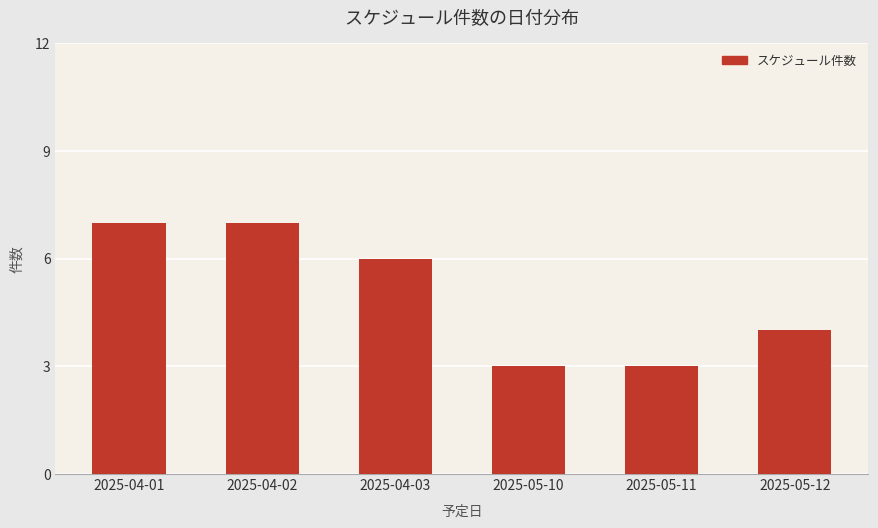

Approximately how many times larger is the value at 2025-04-03 compared to 2025-04-02?

0.9